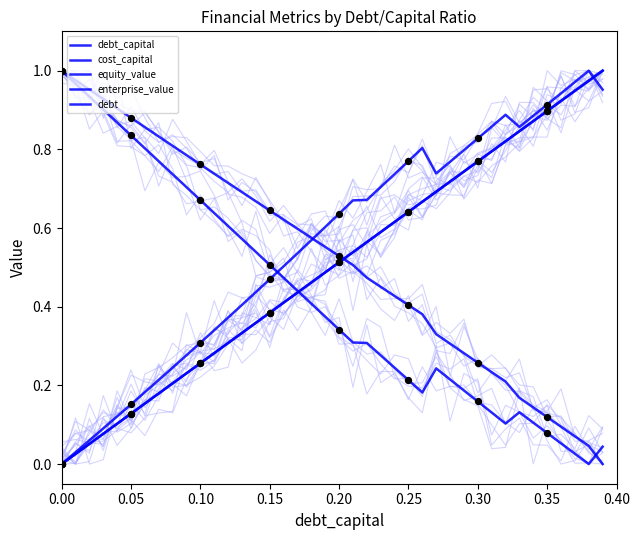

Which series has the largest Y range (max minus min)?

debt